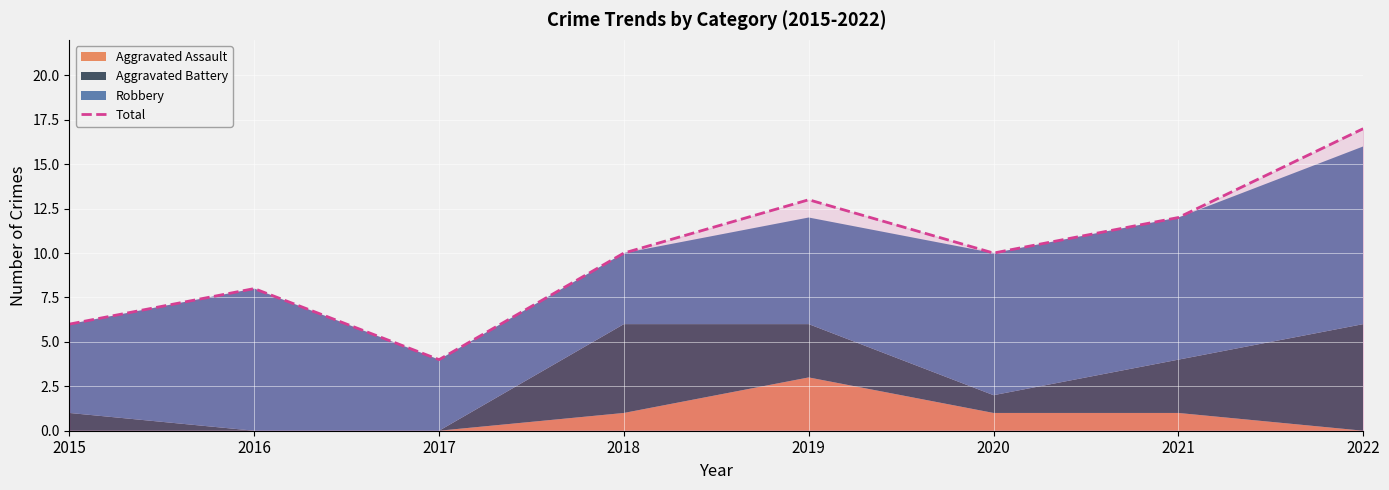

How many lines are shown in the chart?

1